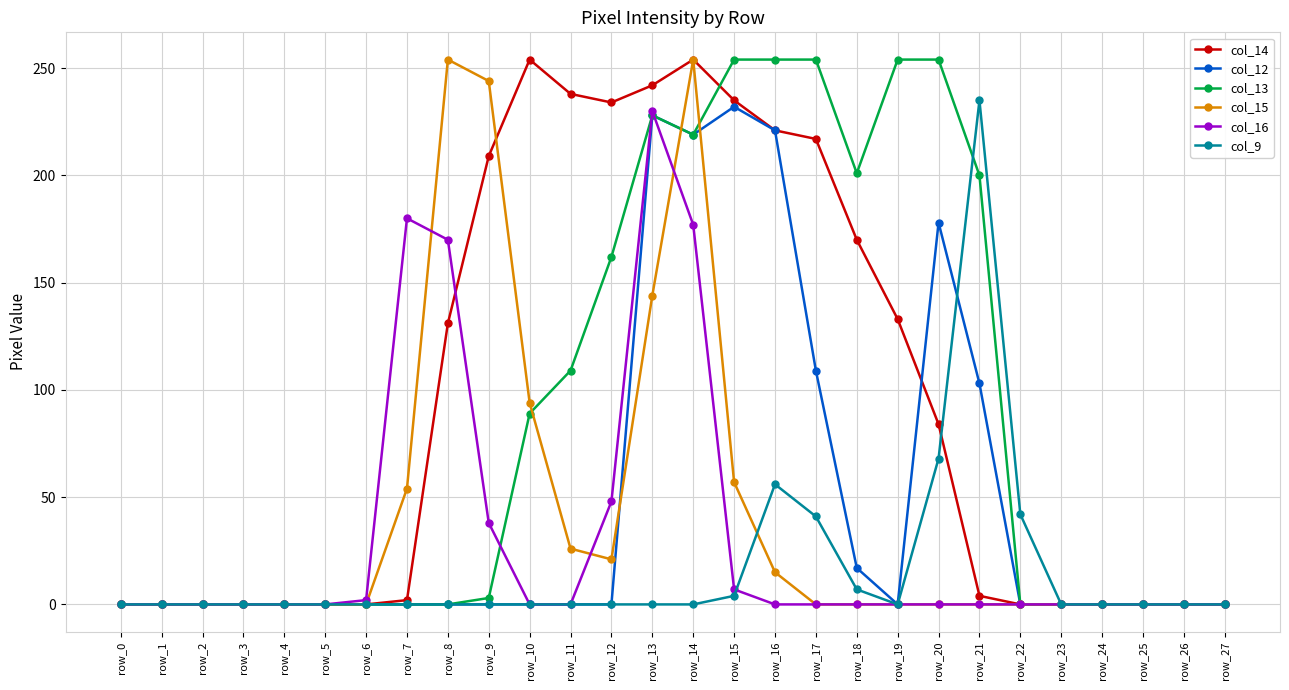

How many data points in col_14 are less than 4?

14